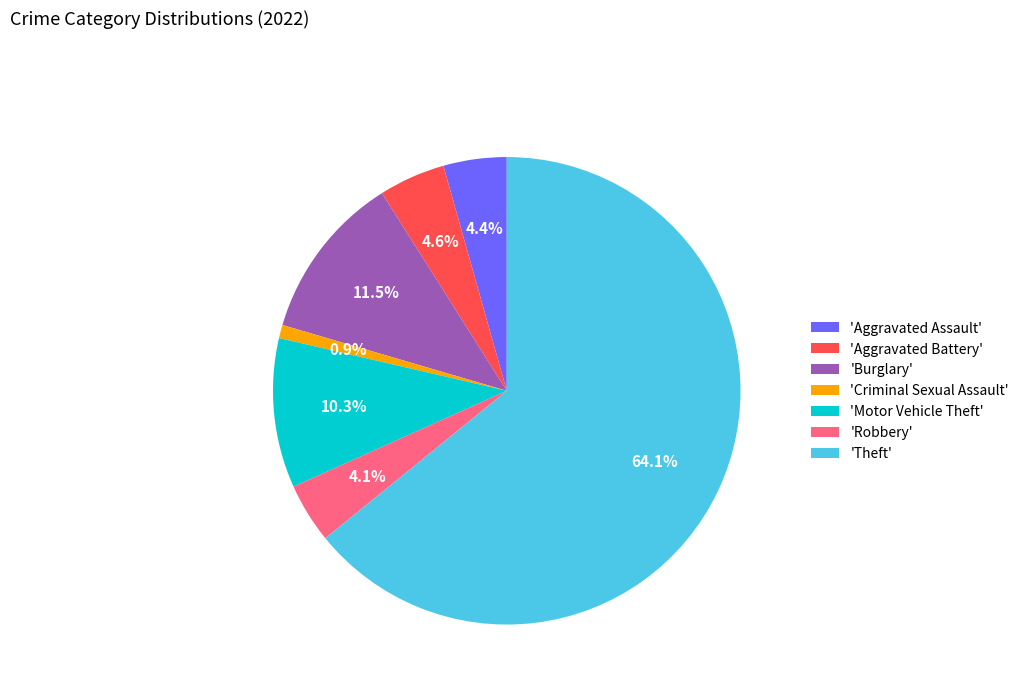

What portion of the pie excludes 'Motor Vehicle Theft'?

89.7%